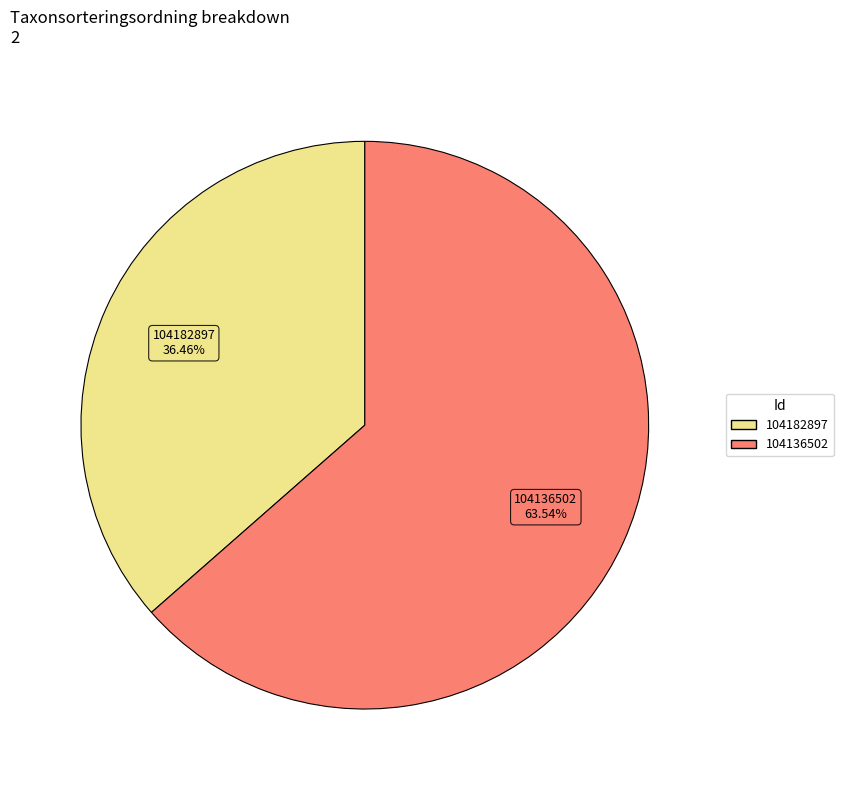

Rank the categories by value from highest to lowest.

104136502, 104182897